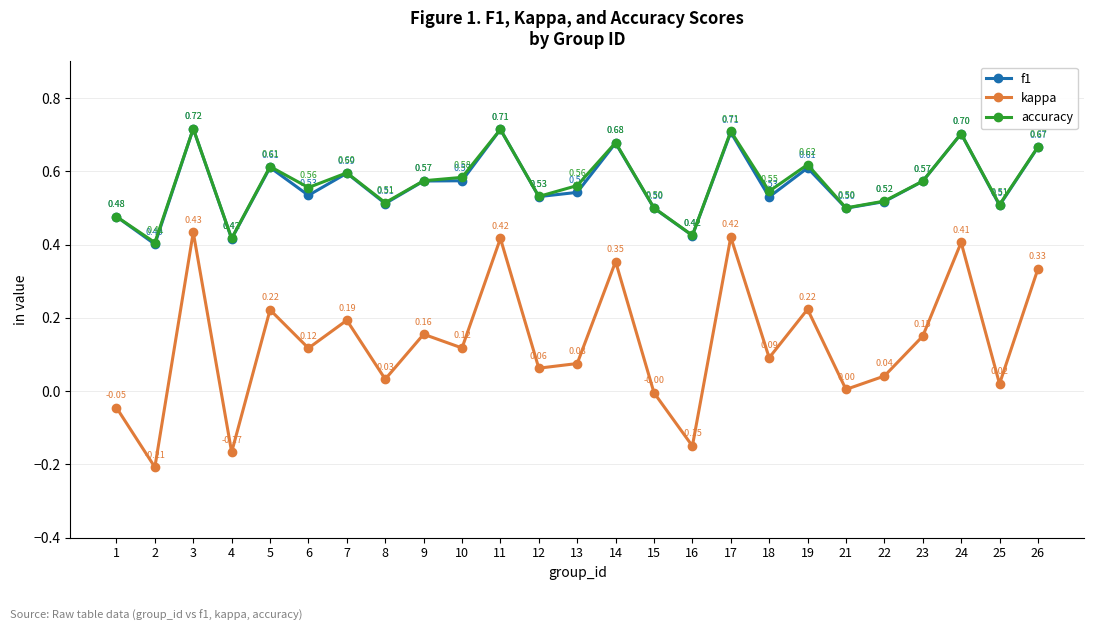

Where is the first local minimum for accuracy?

2